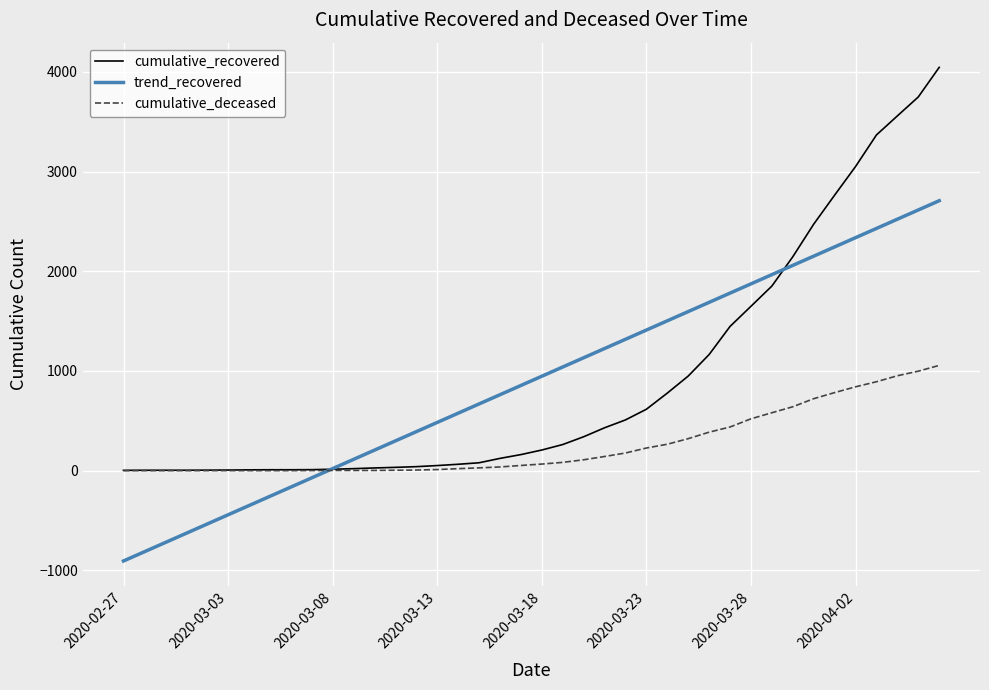

What is the difference between the maximum and minimum values in the cumulative_recovered series?

4043.0